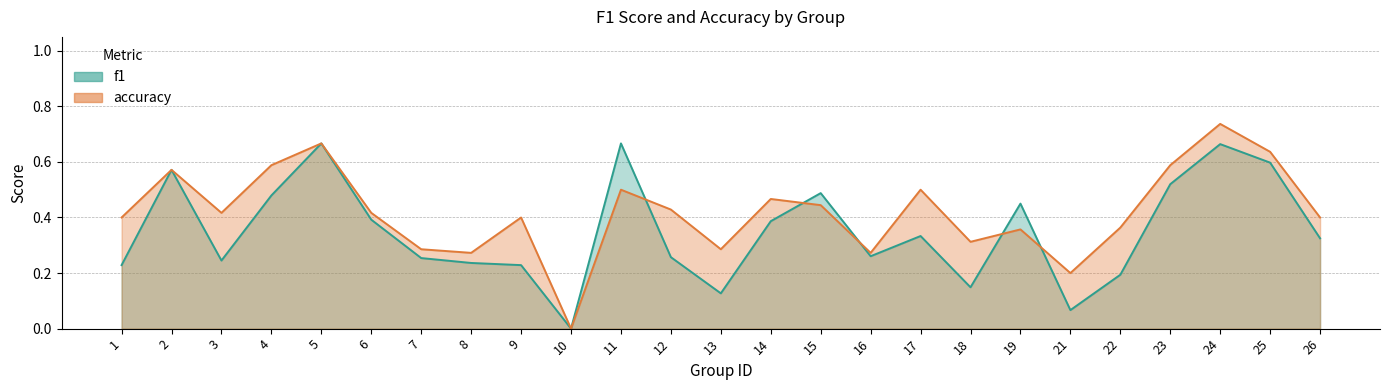

In accuracy, how many points are higher than both neighbors (excluding endpoints)?

8